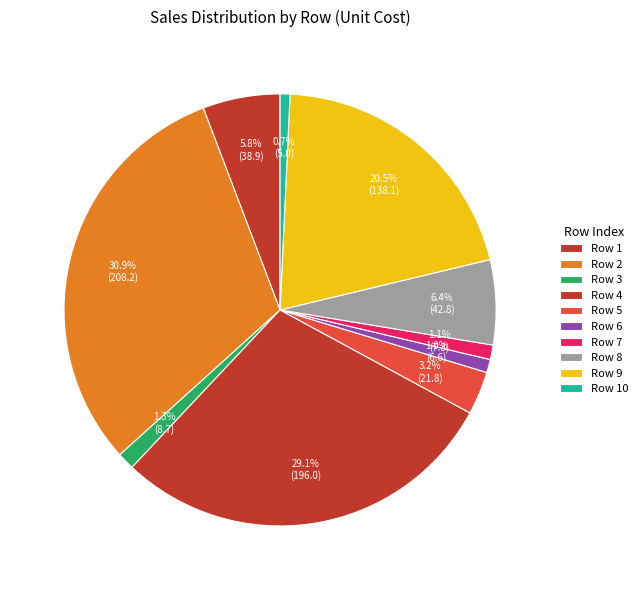

What is the largest slice in the pie chart?

2